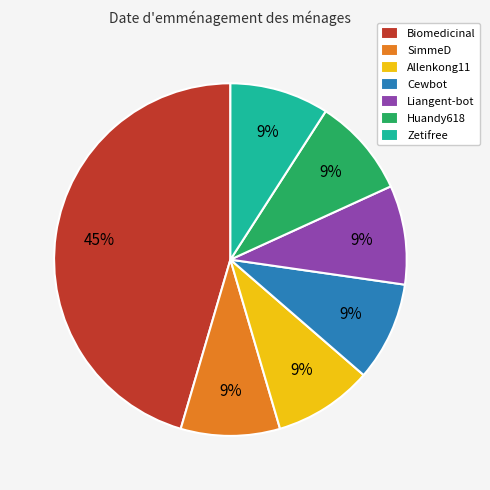

True or false: SimmeD accounts for 15% of the total.

False